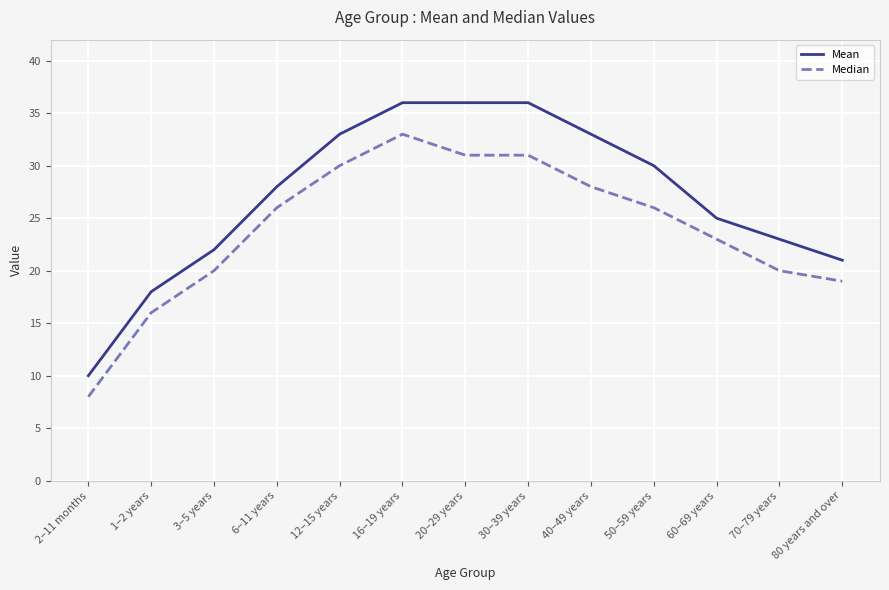

Does the chart have visible grid lines?

Yes